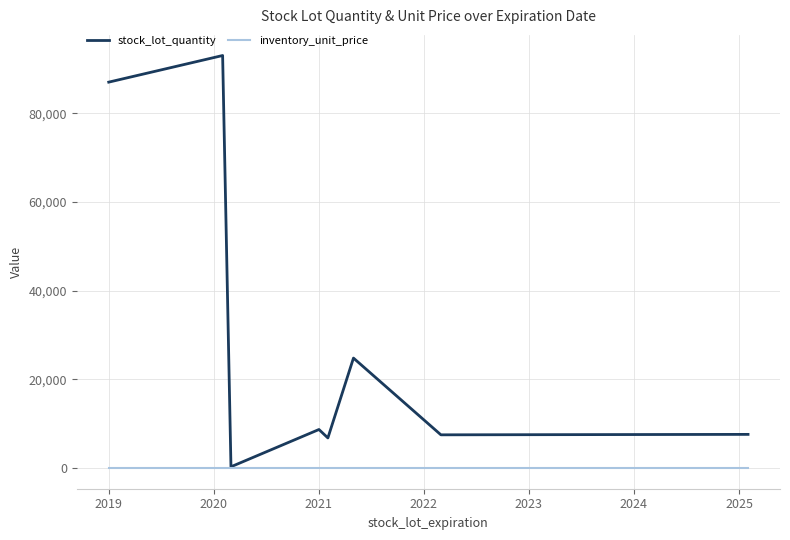

What are all the series names shown in the legend?

stock_lot_quantity, inventory_unit_price